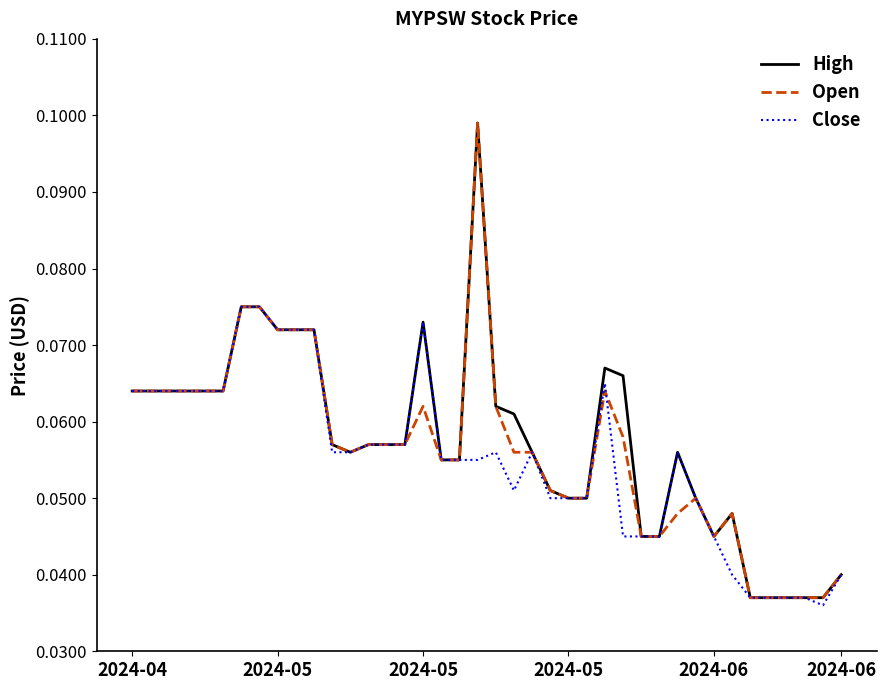

What are all the series names shown in the legend?

High, Open, Close